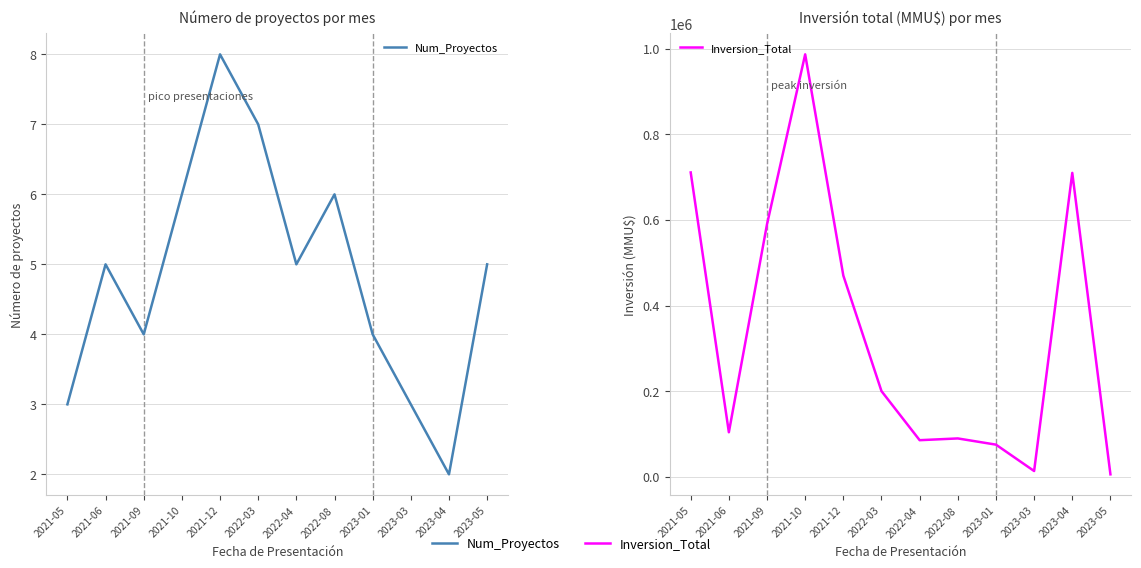

True or false: Inversion_Total and Num_Proyectos cross at least once.

False